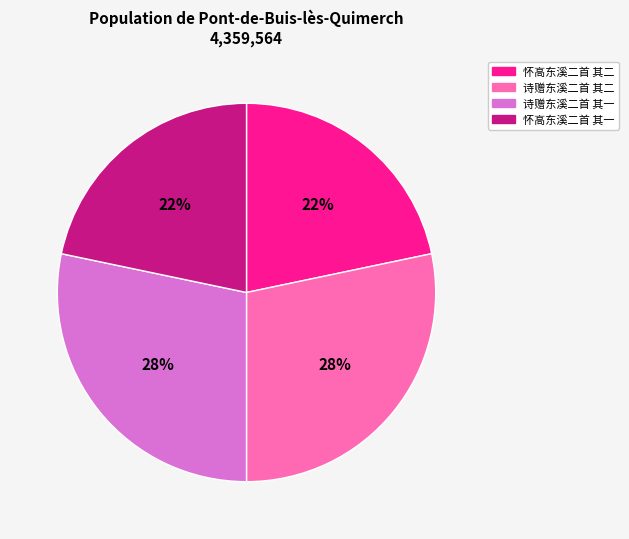

To the nearest percent, what percentage of the pie is 诗赠东溪二首 其二?

28%